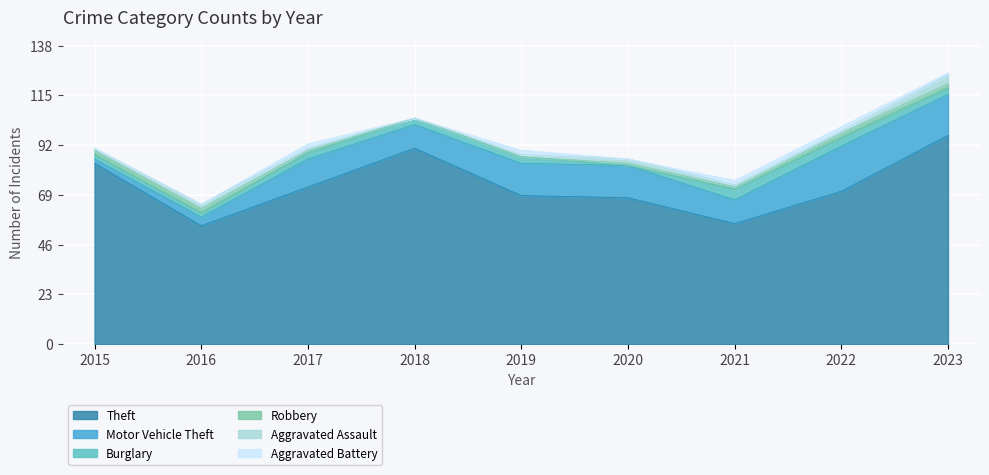

How many Robbery values are between 1 and 2?

7